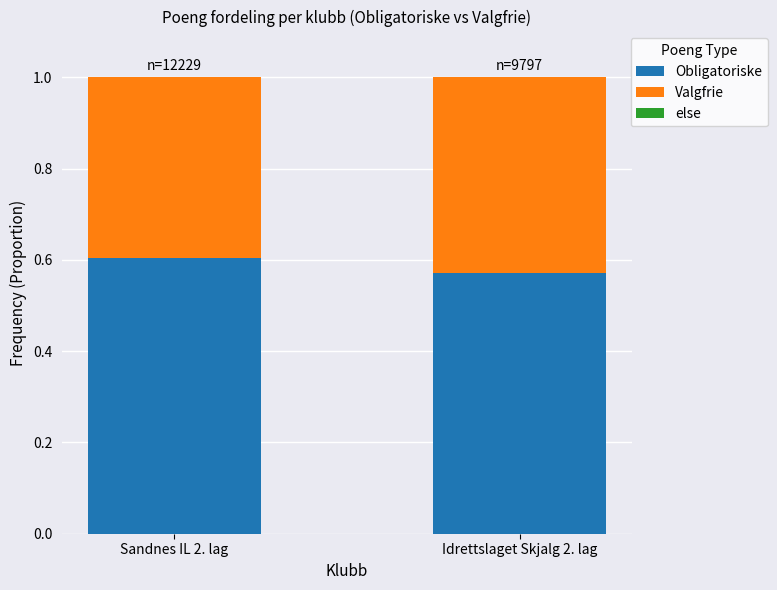

True or false: Obligatoriske has a value of 0.8 at Sandnes IL 2. lag.

False